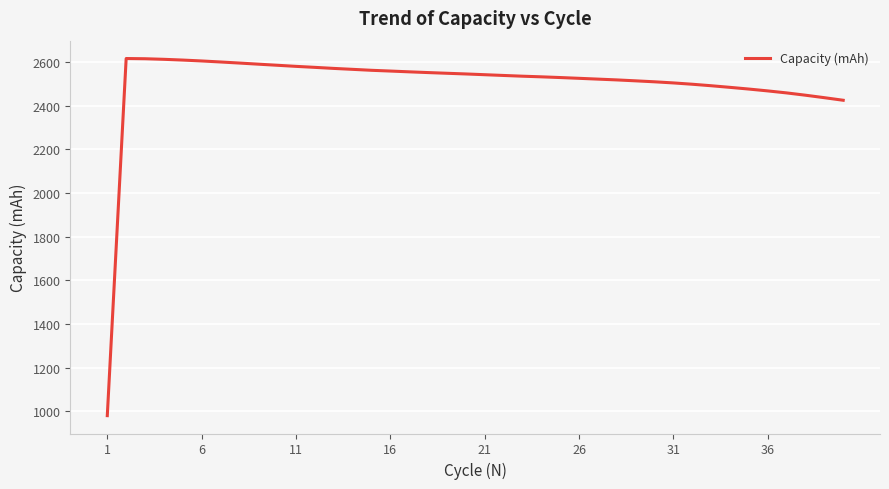

How many lines are shown in the chart?

1